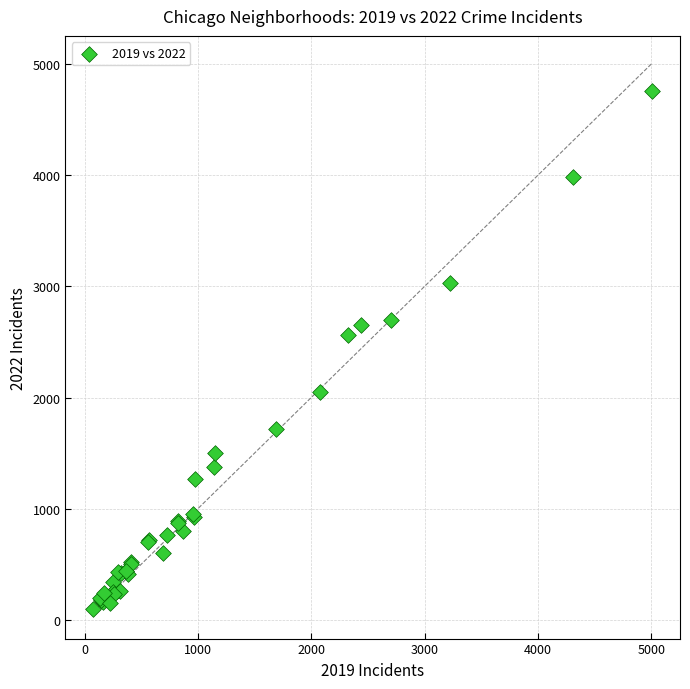

What Y value in the scatter plot is closest to 2430?

2566